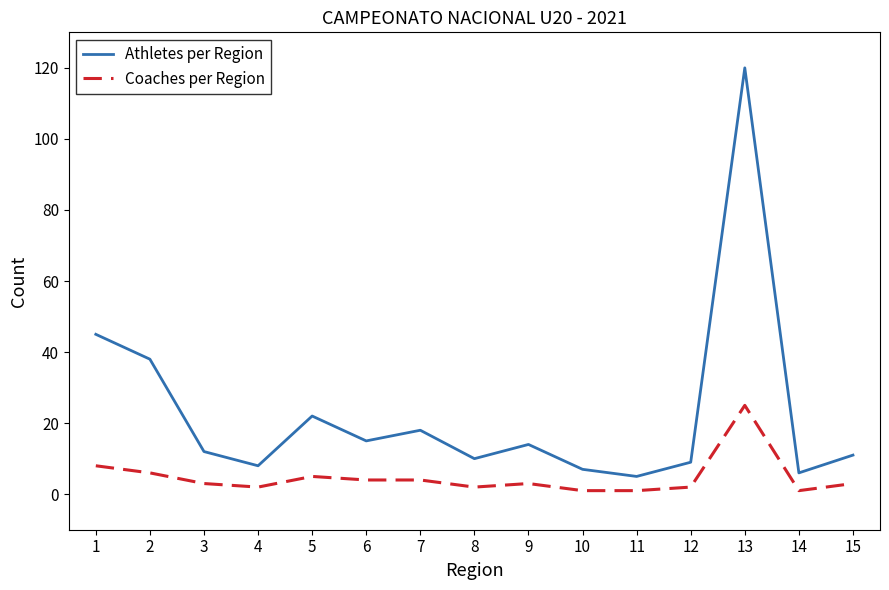

Rank the series by their maximum value, from highest to lowest.

Athletes per Region, Coaches per Region